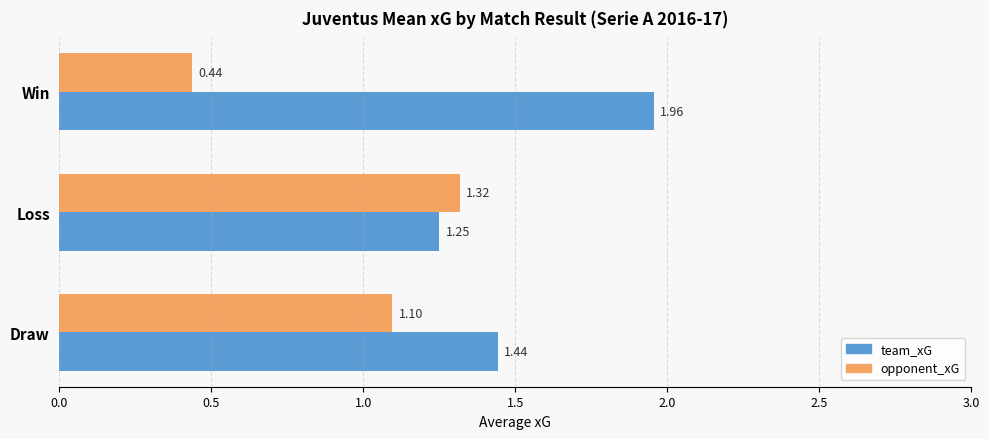

At which label does opponent_xG reach its minimum?

Win